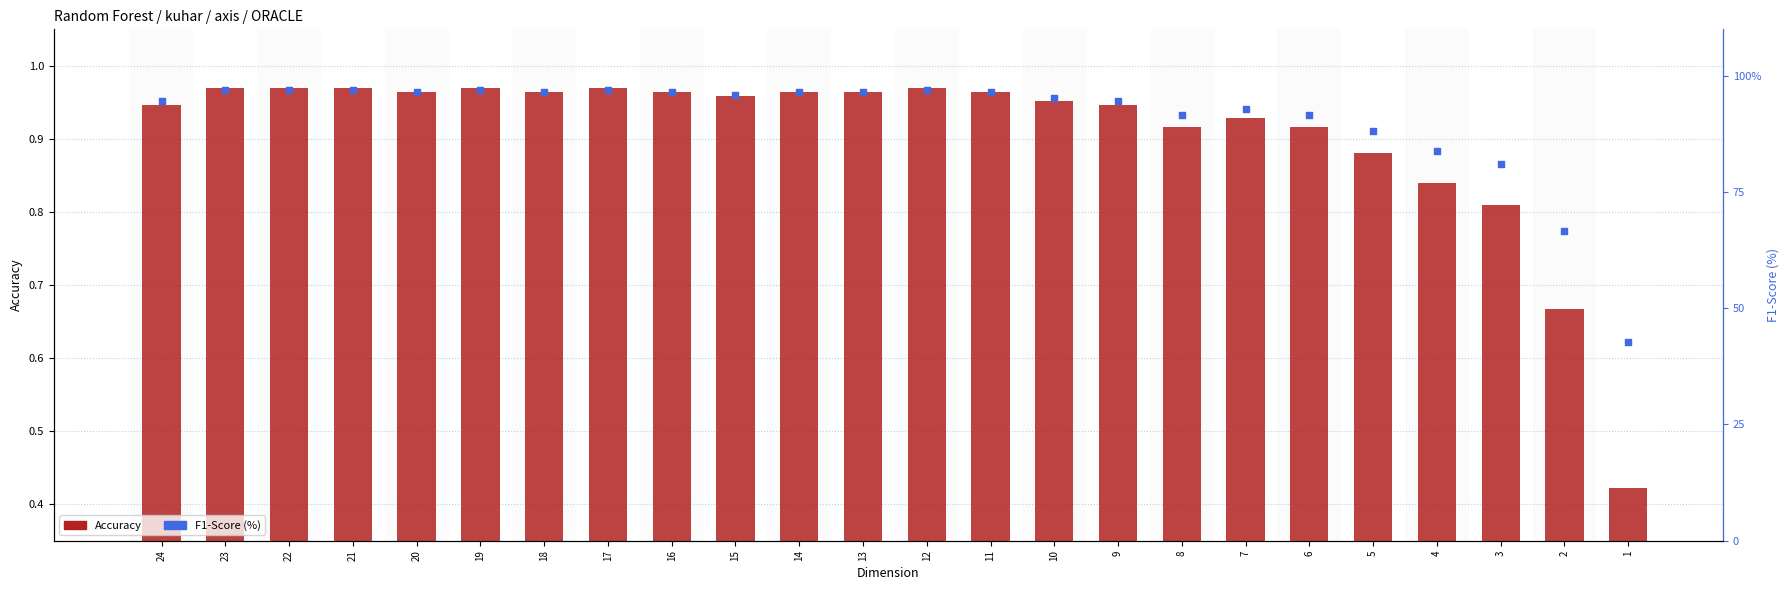

At which category is the sum across all series the highest?

12